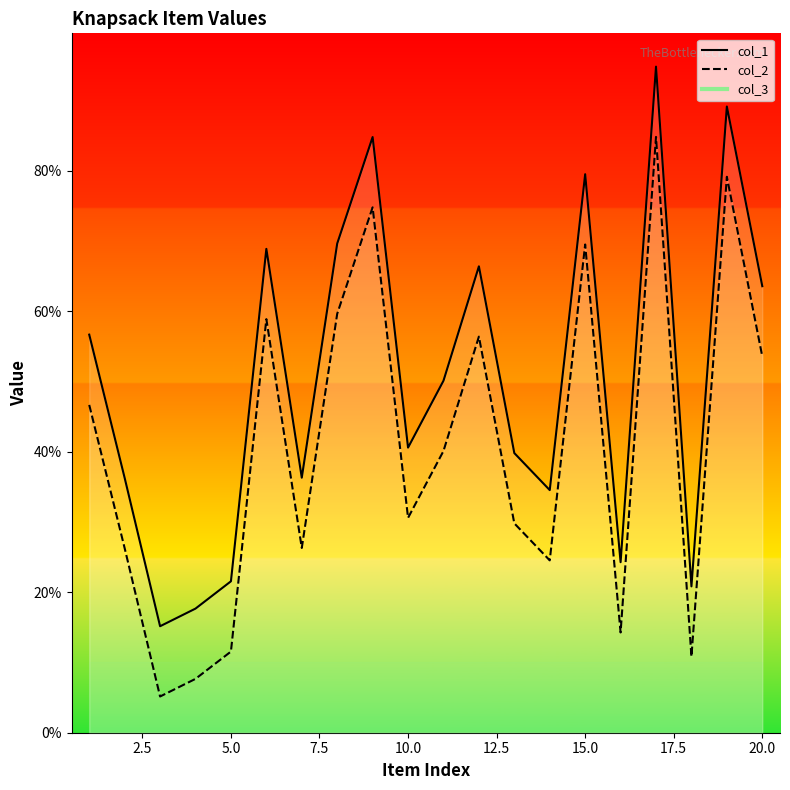

Is it true that col_2 equals 19798 at 8?

False